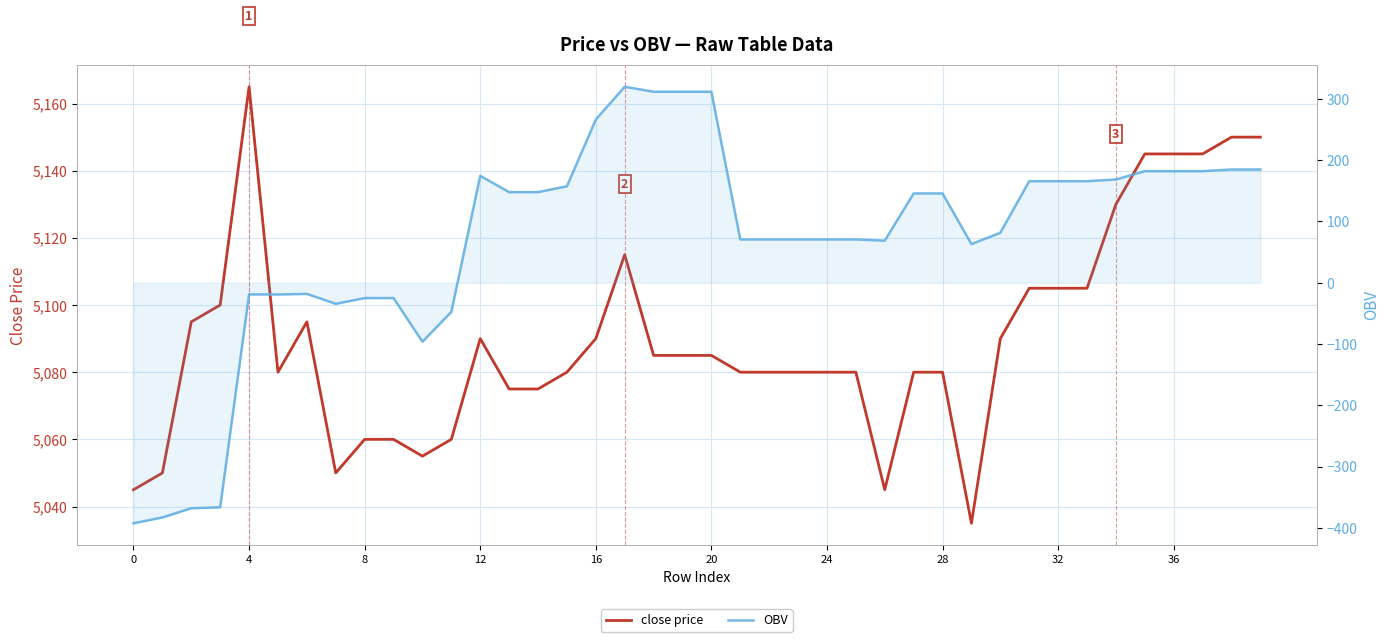

Rank the series by their average value, from lowest to highest.

OBV, close price